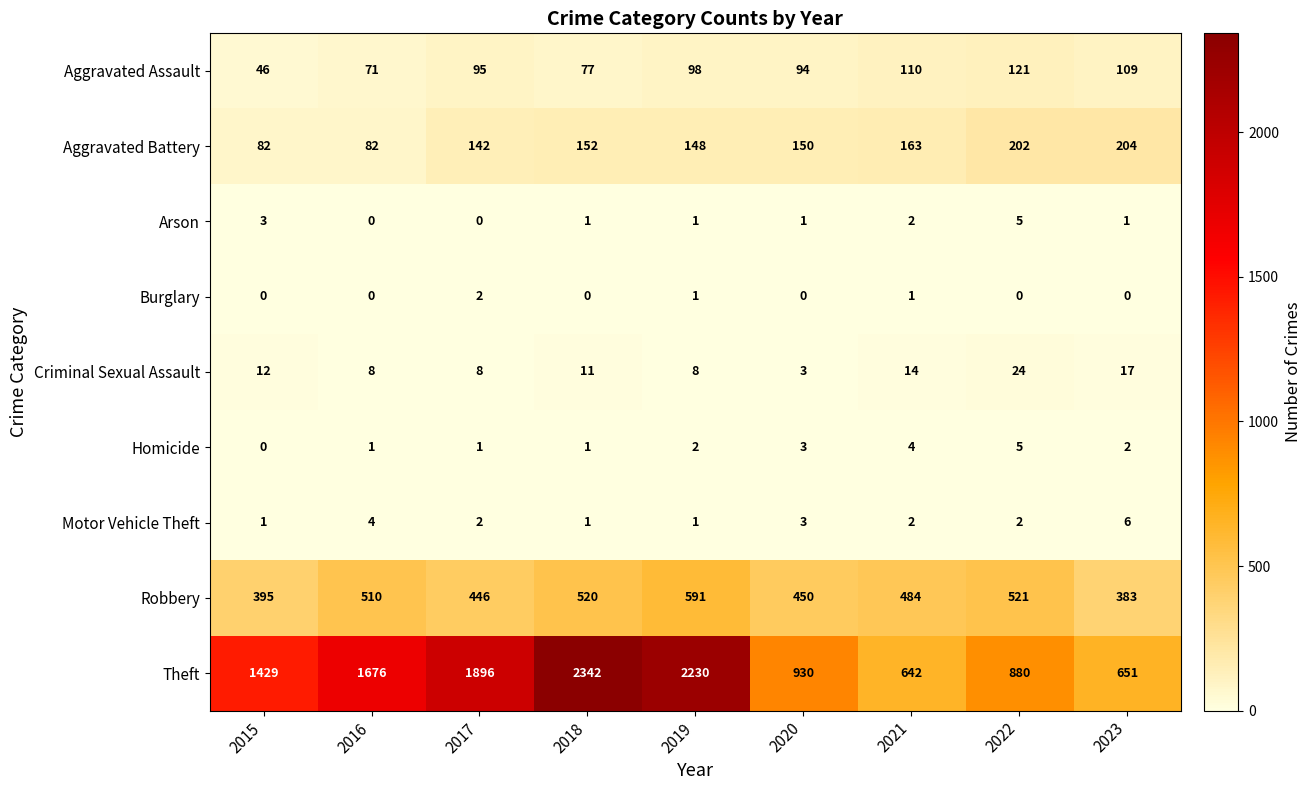

What is the minimum value for Criminal Sexual Assault?

3